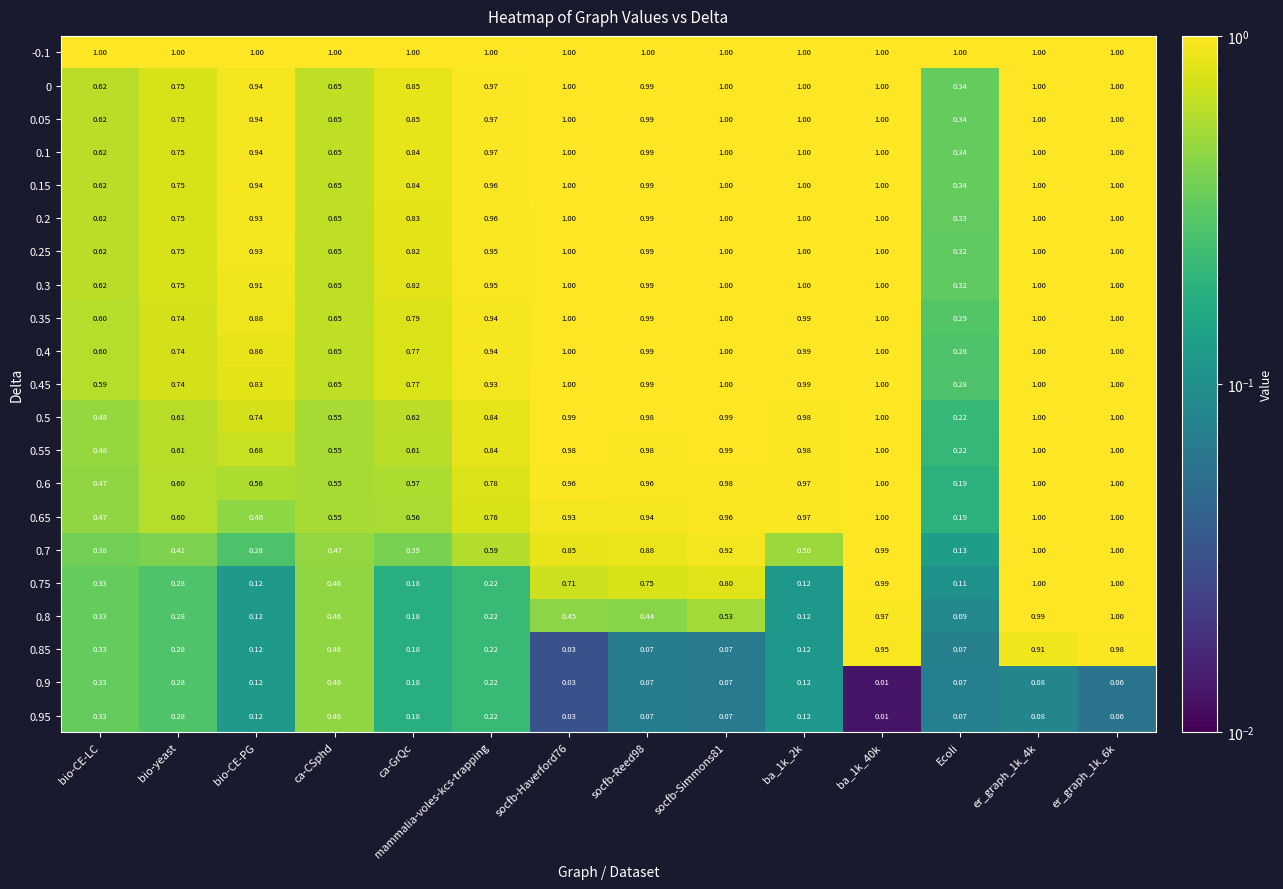

Is the value of 0.95 at socfb-Haverford76 greater than the value of 0.35 at er_graph_1k_6k?

No